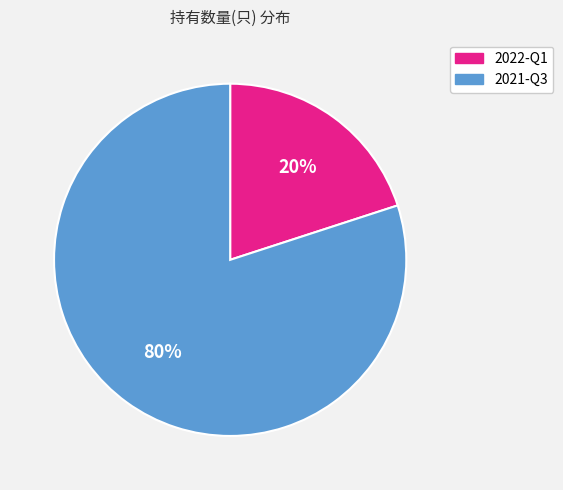

What is the smallest slice in the pie chart?

2022-Q1